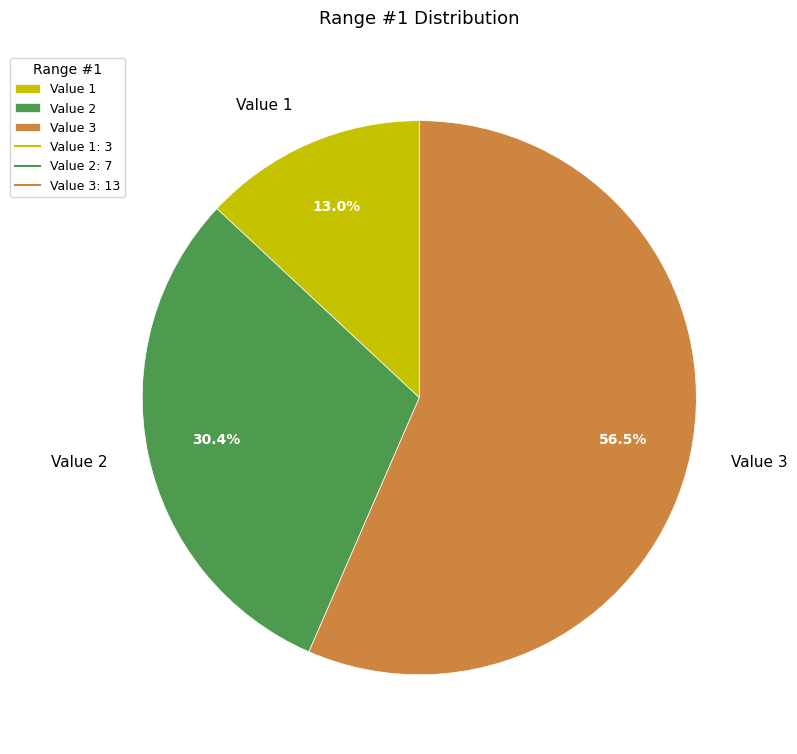

Is the sum of Value 1 and Value 3 greater than half?

Yes